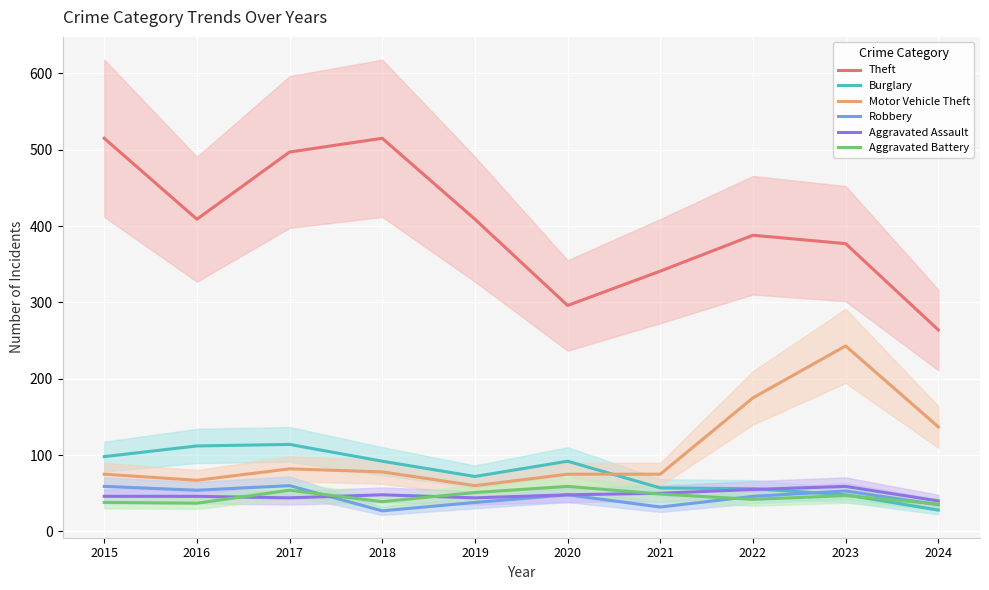

List the series in order of their peak value, lowest first.

Aggravated Assault, Aggravated Battery, Robbery, Burglary, Motor Vehicle Theft, Theft